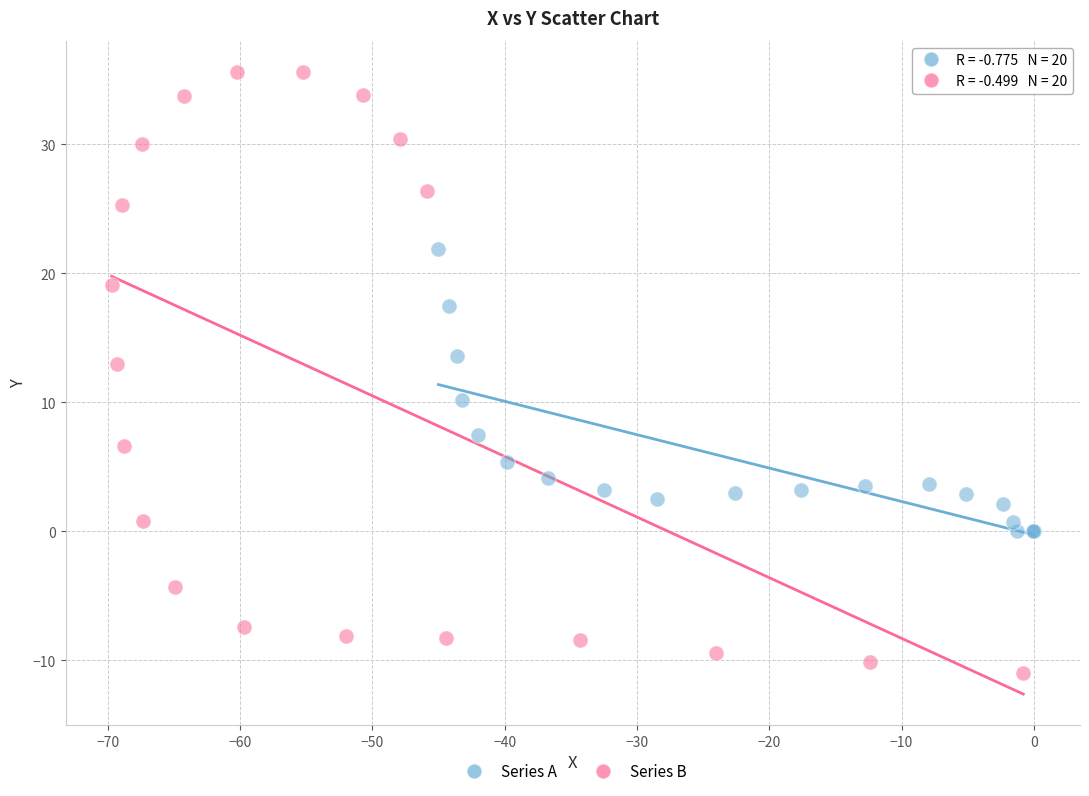

Which series reaches the maximum Y coordinate?

Series B